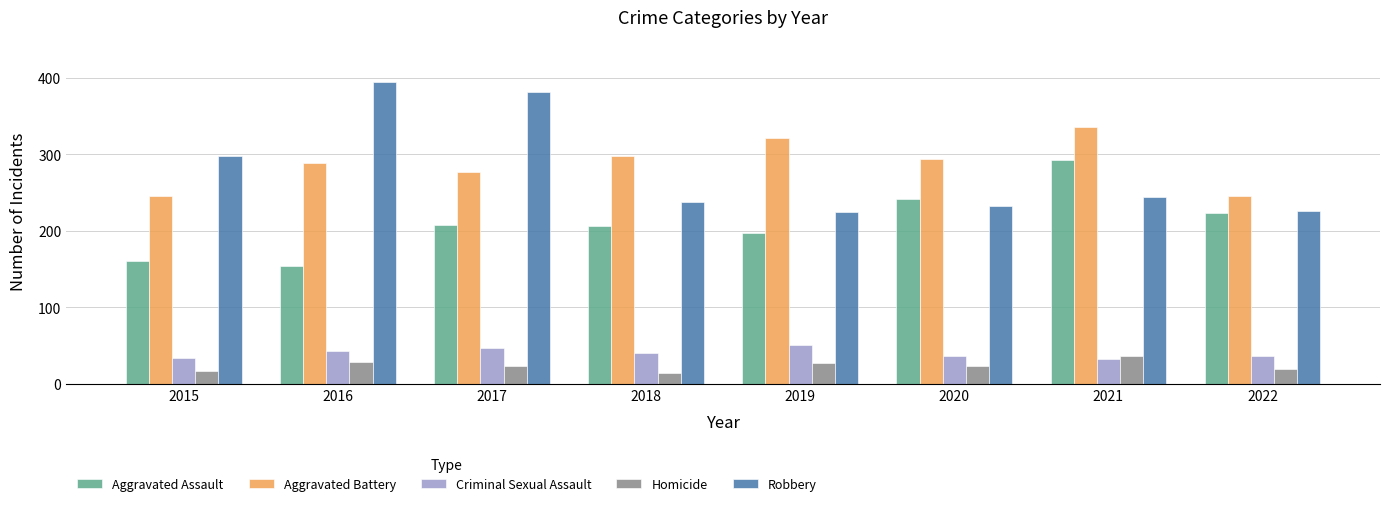

How many categories are shown in the chart?

8